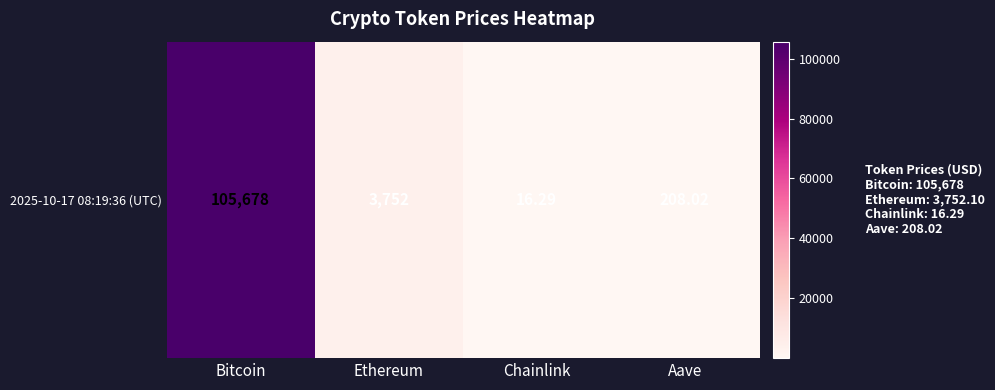

Reading left to right, transcribe all the data shown in this chart.

Bitcoin=105678.0	Ethereum=3752.1	Chainlink=16.3	Aave=208.0